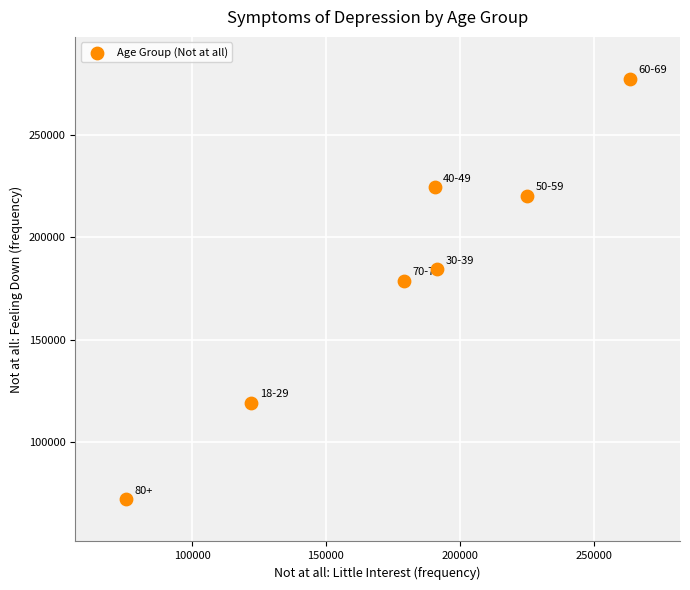

What is the range of X values (max minus min)?

188185